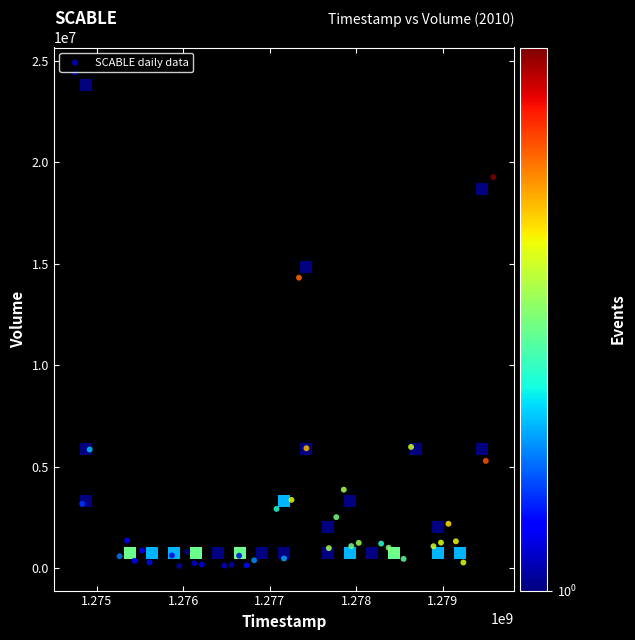

What Y value in the scatter plot is closest to 12278608?

14316397